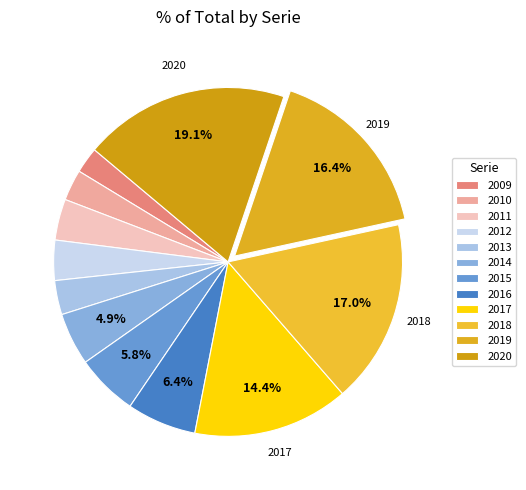

Rank the categories by value from highest to lowest.

2020, 2018, 2019, 2017, 2016, 2015, 2014, 2011, 2012, 2013, 2010, 2009